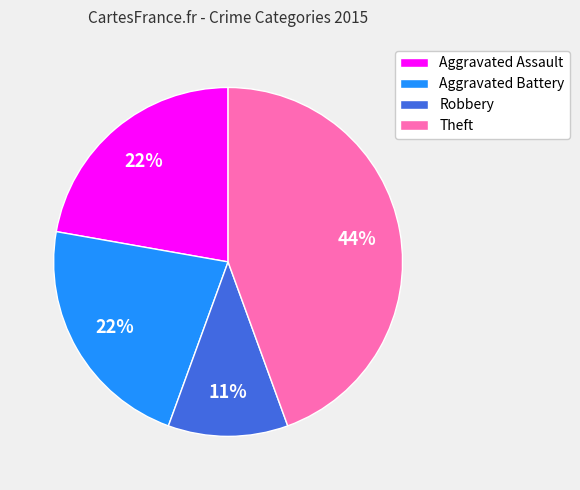

What percentage is the Theft slice, to the nearest percent?

44%